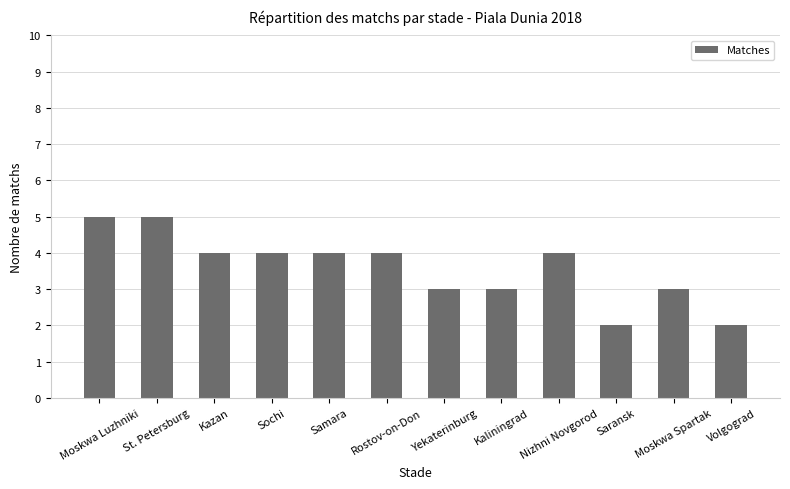

The value at Samara is 4. True or false?

True